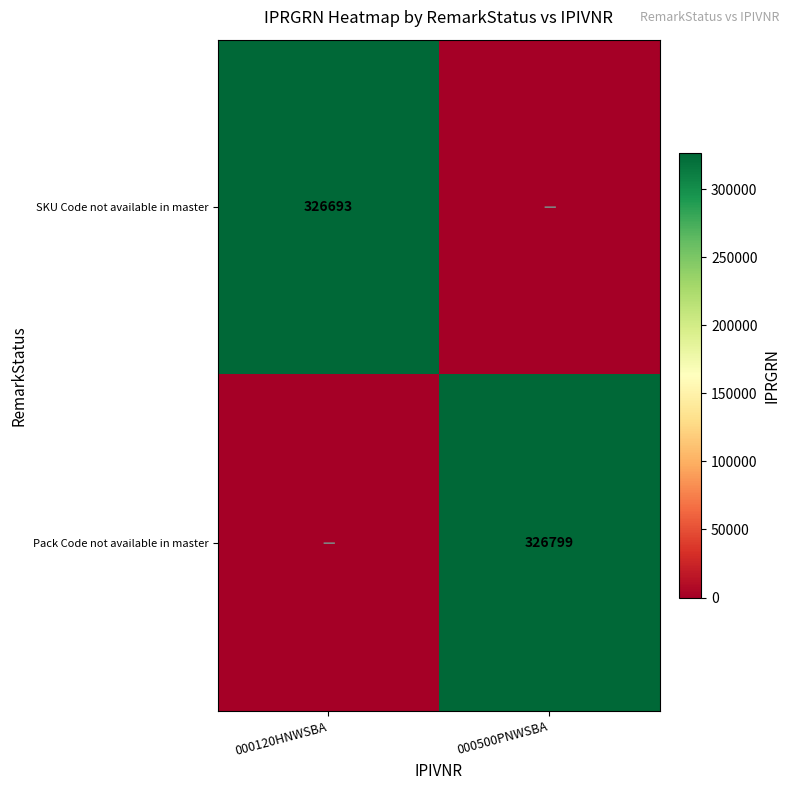

Is it true that Pack Code not available in master equals 465284 at 000500PNWSBA?

False